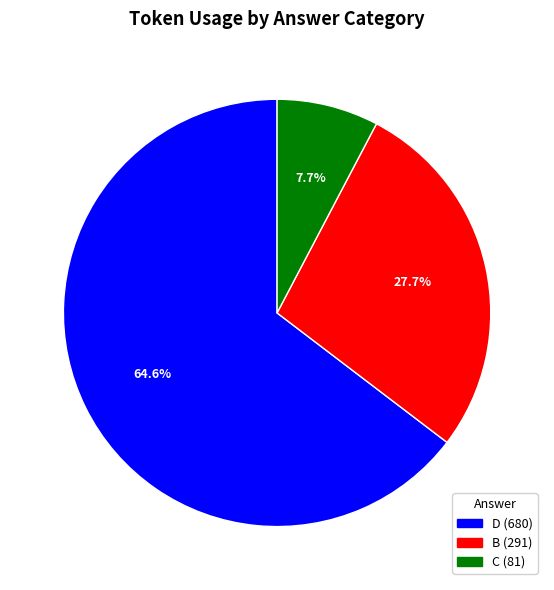

How many segments does this pie chart have?

3